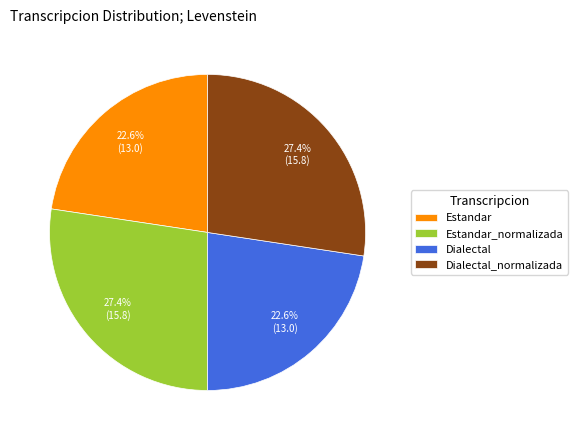

Is there any slice that represents more than half of the pie?

No